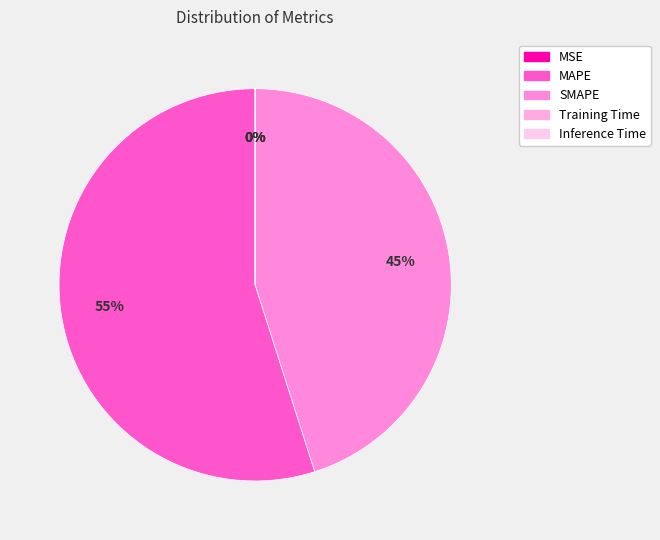

To the nearest percent, what is the combined percentage of Inference Time and SMAPE?

45%